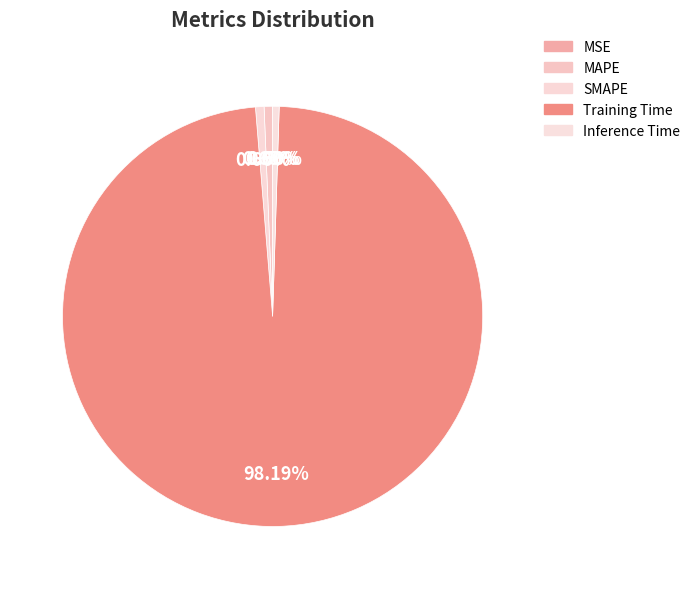

Which category has the biggest portion of the pie?

Training Time